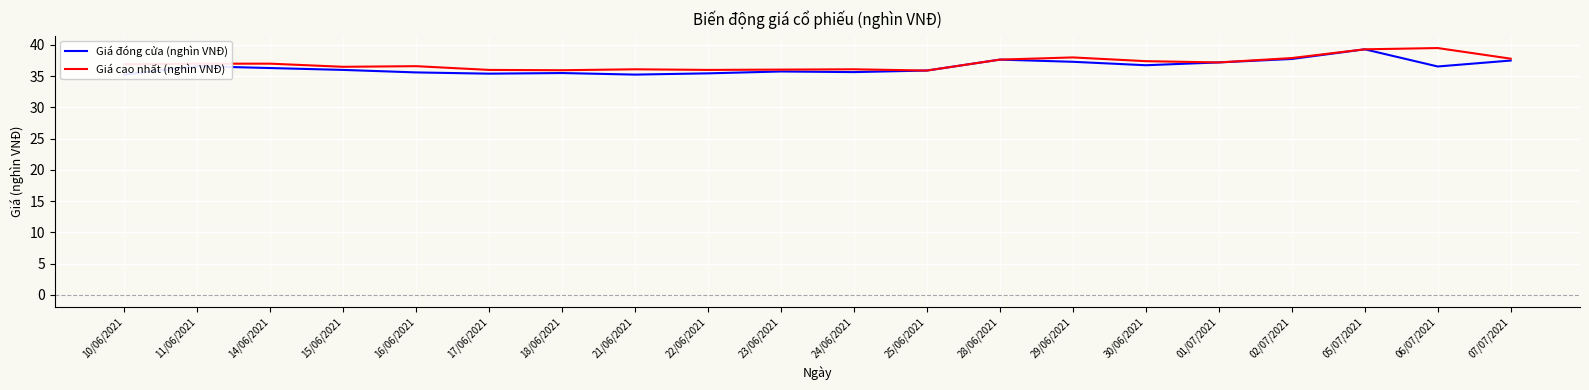

The value of Giá cao nhất (nghìn VNĐ) at 18/06/2021 is 36.0. True or false?

True